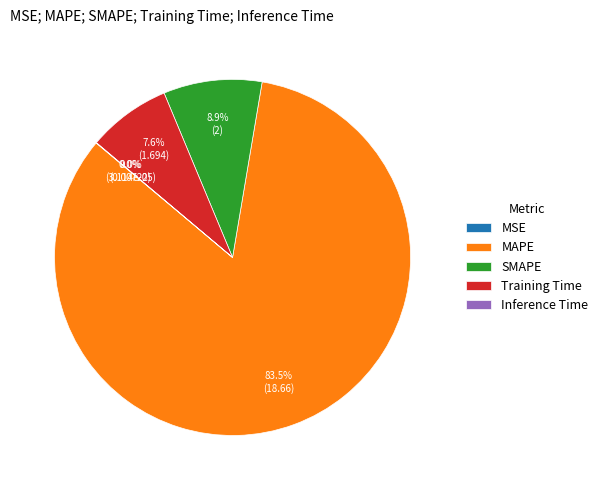

To the nearest percent, what percentage of the pie is Training Time?

8%